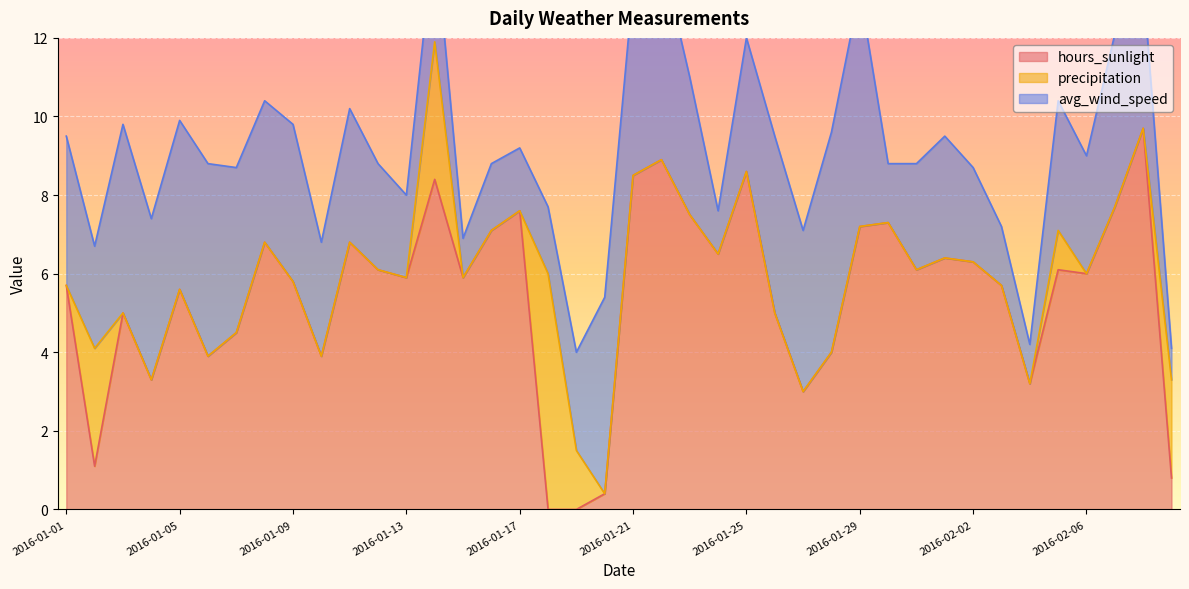

How many distinct data groups are displayed?

3